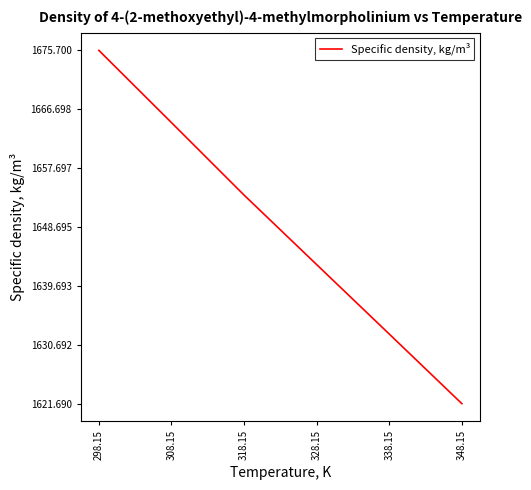

How many lines are shown in the chart?

1